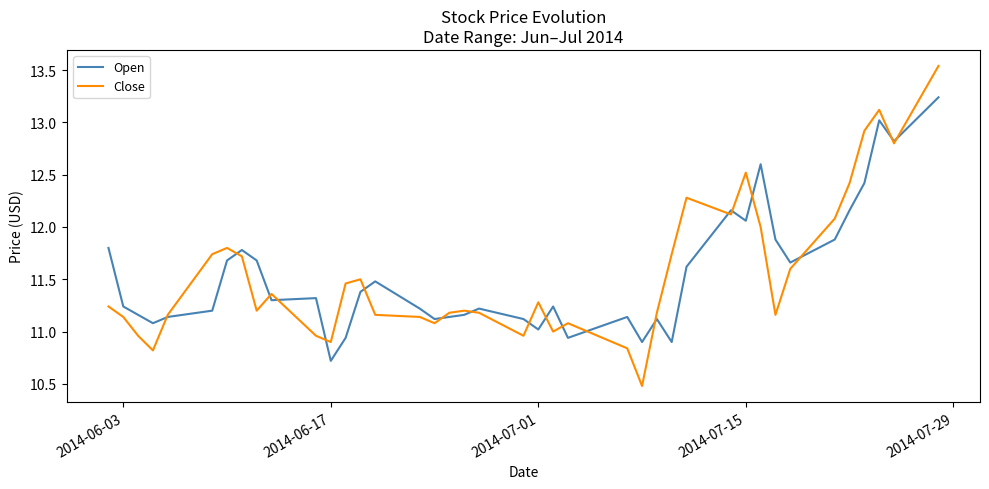

What is the minimum value shown in the chart?

10.5